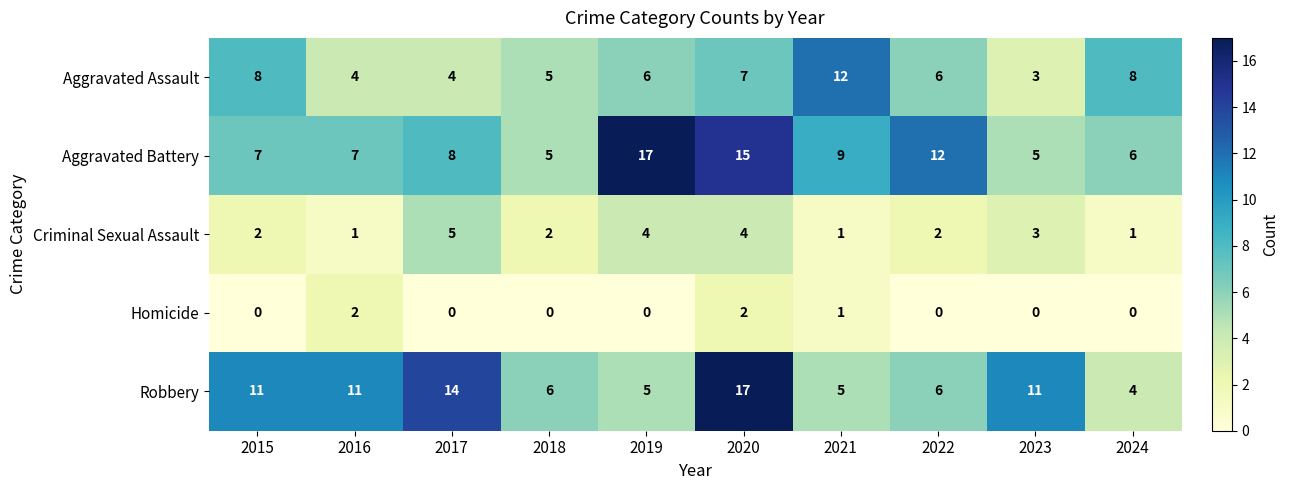

Count the Homicide values in the range 0 to 1.

8